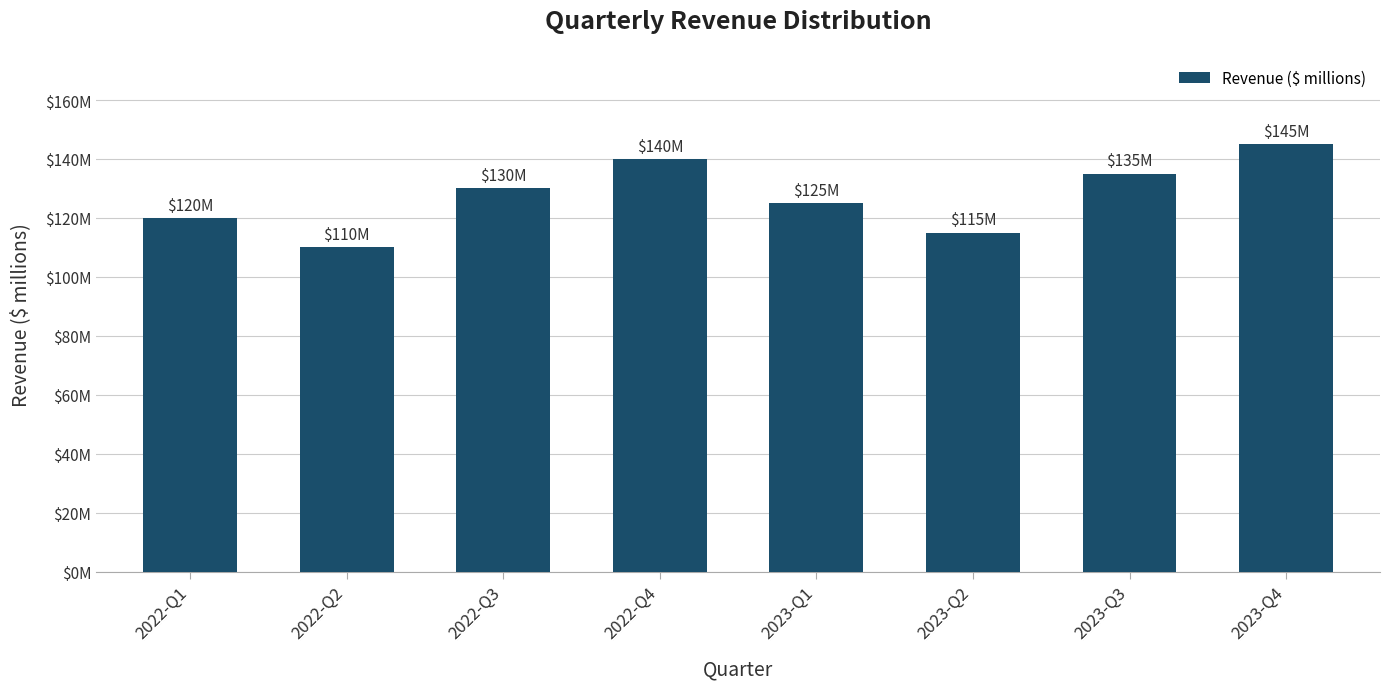

What is the label of the 7th bar from the left?

2023-Q3